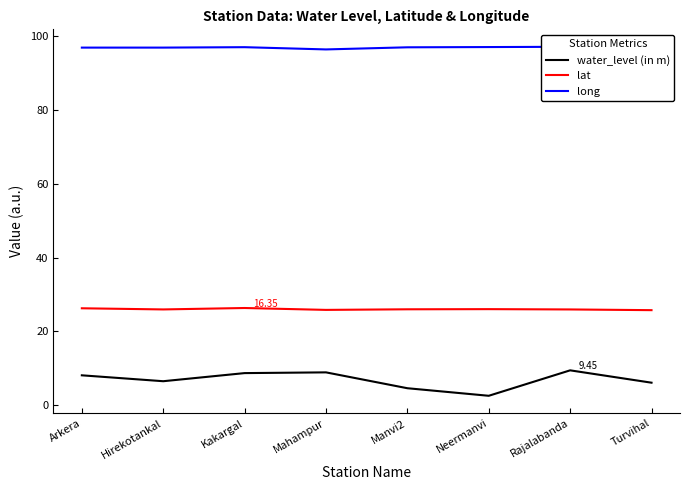

What is the difference between the maximum and second lowest values in the long series?

0.6